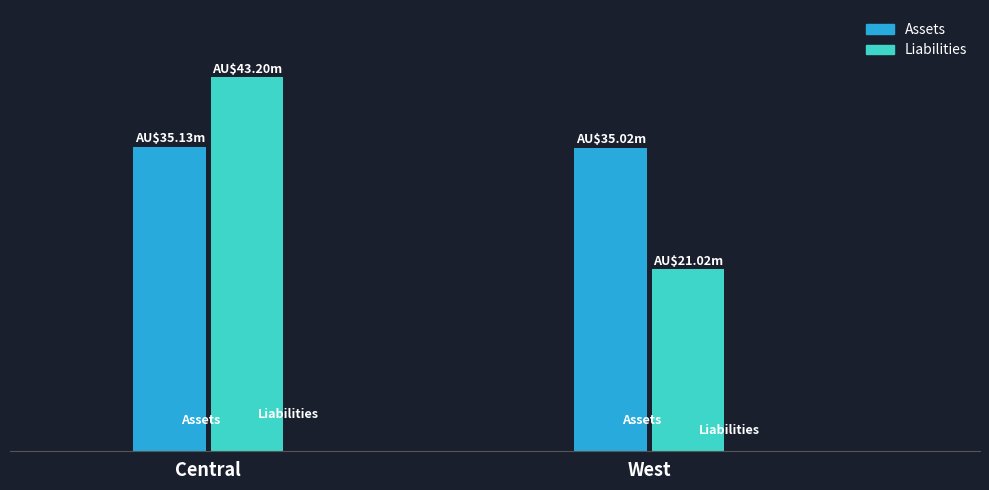

What are all the series names shown in the legend?

Assets, Liabilities